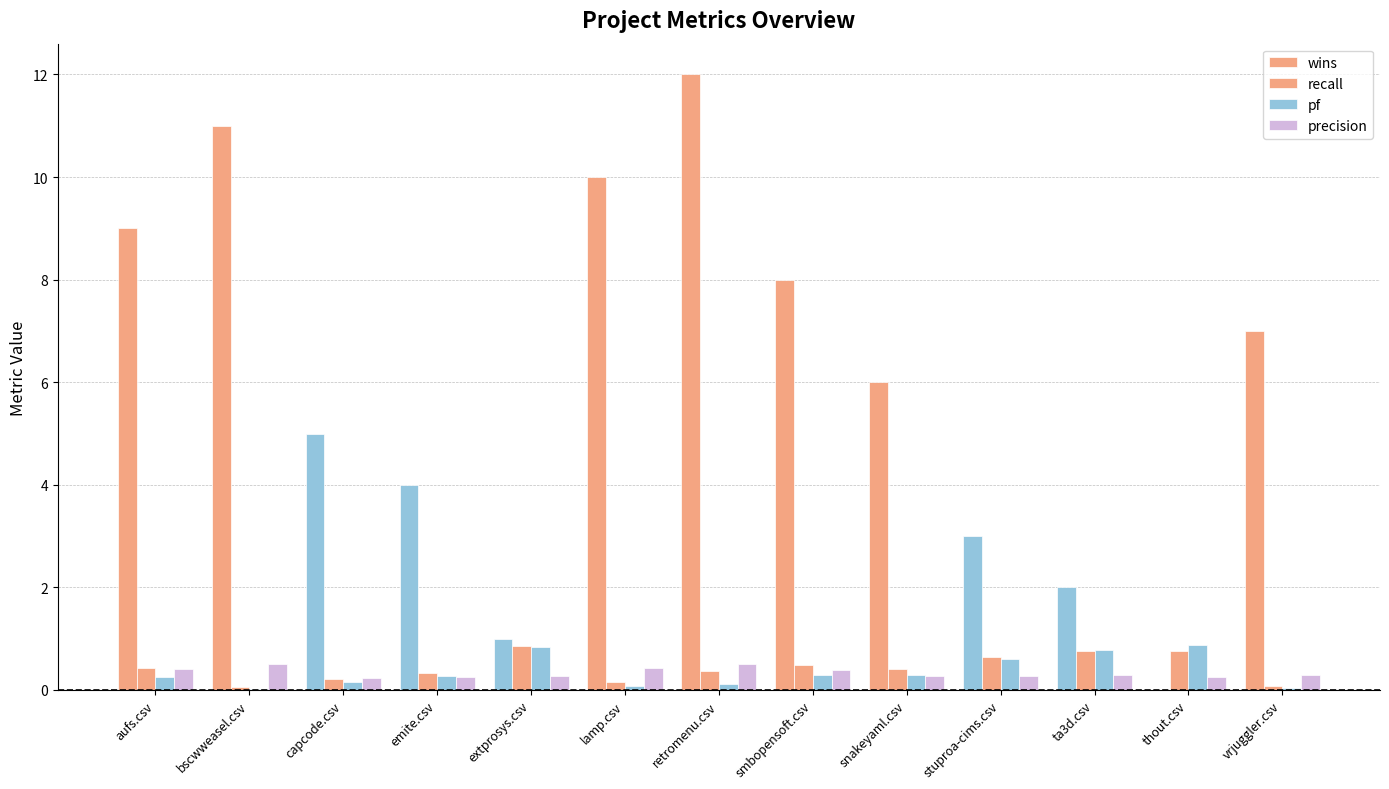

Does the chart contain stacked bars?

No